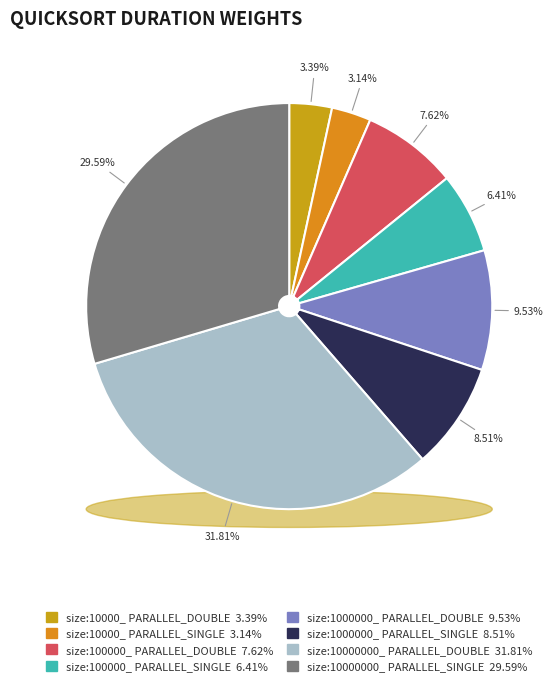

How many slices are in this pie chart?

8